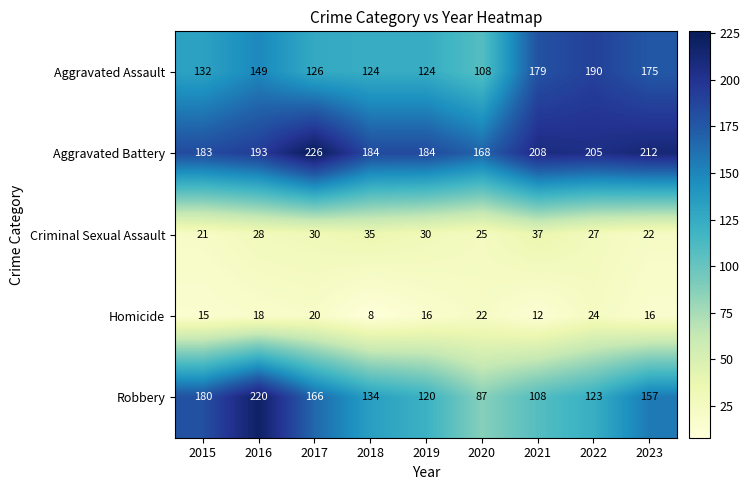

At which category does the chart reach its peak across all series?

2017